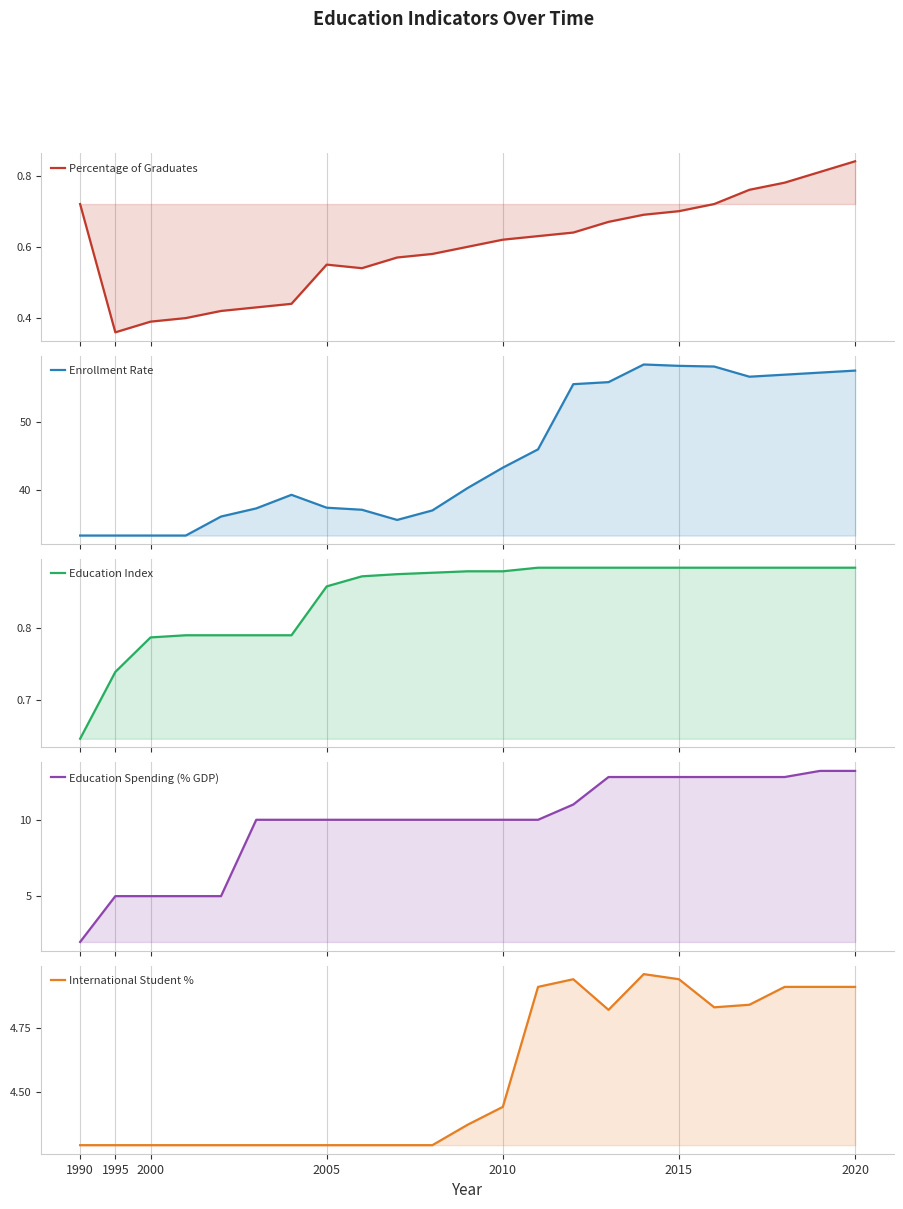

Does the chart display data point markers on the line(s)?

No